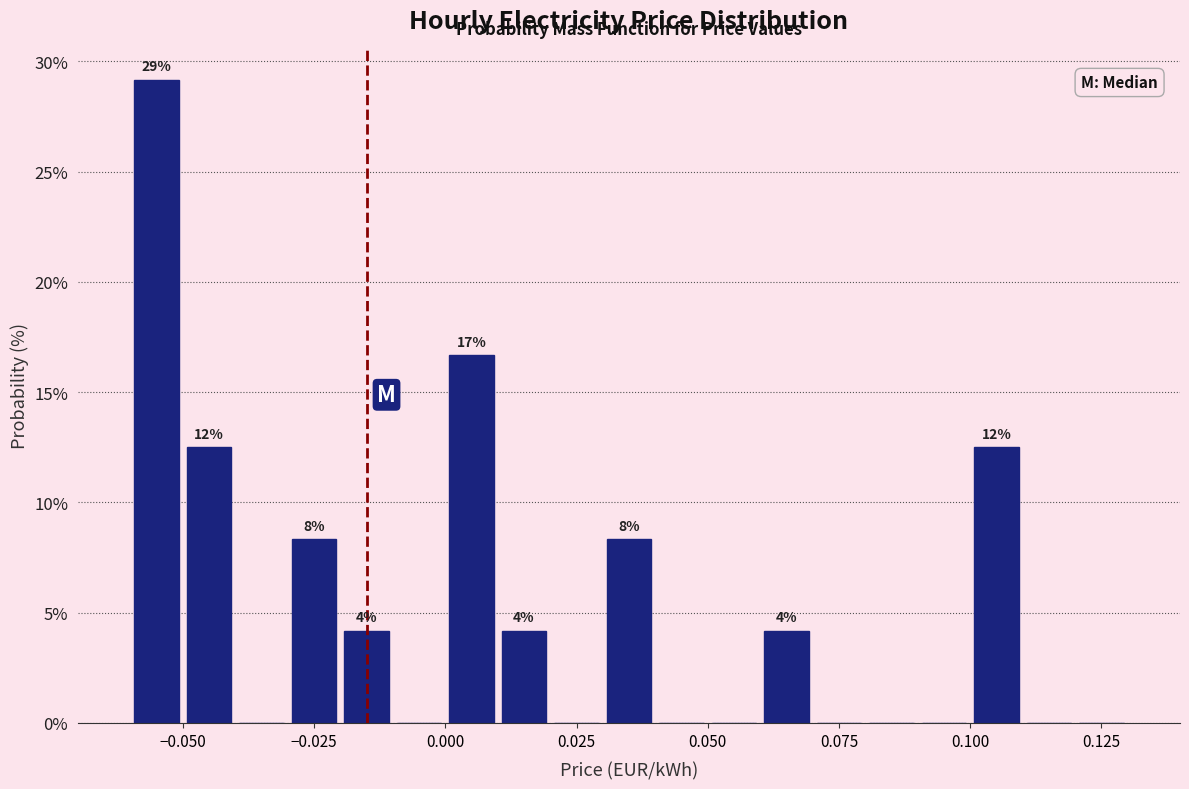

Around what value on the x-axis is the tallest bar? Give the approximate position of its centre, as read against the axis.

-0.055